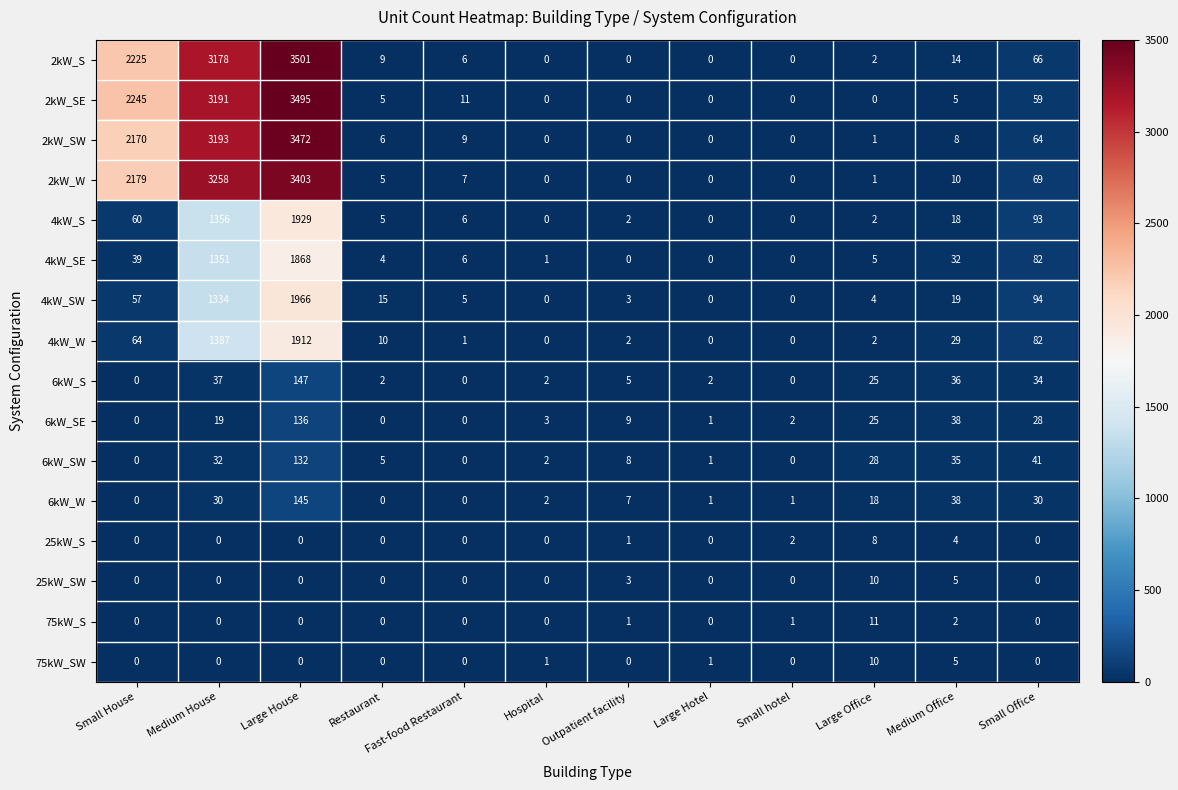

The value of 25kW_SW at Hospital is 0. True or false?

True